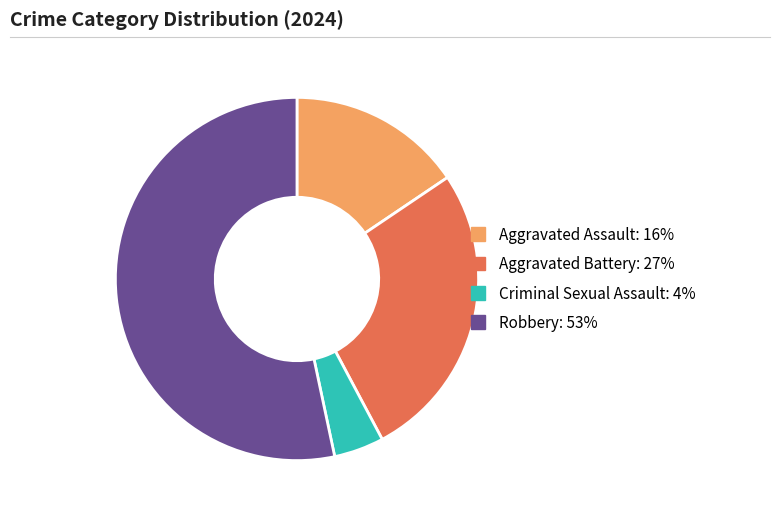

Does Aggravated Assault represent more than half of the total?

No